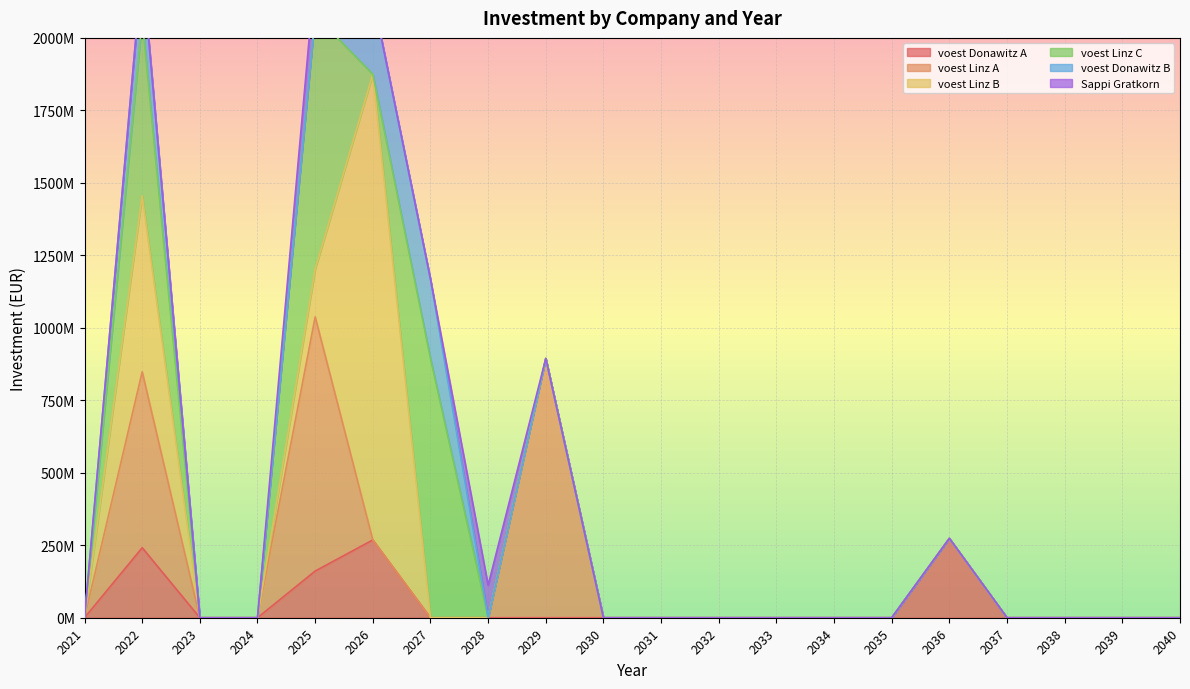

At how many categories does at least one series exceed 299933117?

5